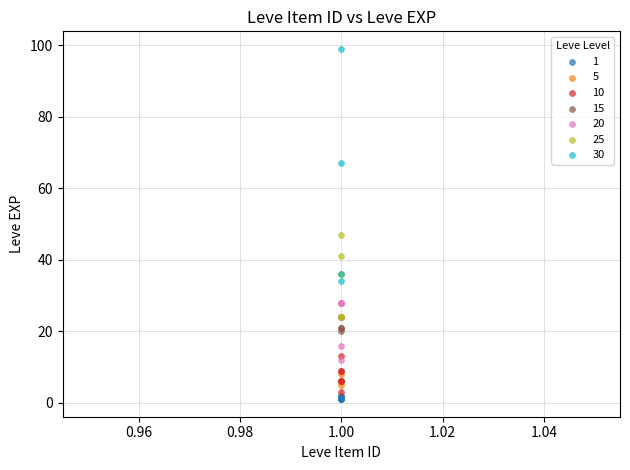

Which series has the largest Y range (max minus min)?

30